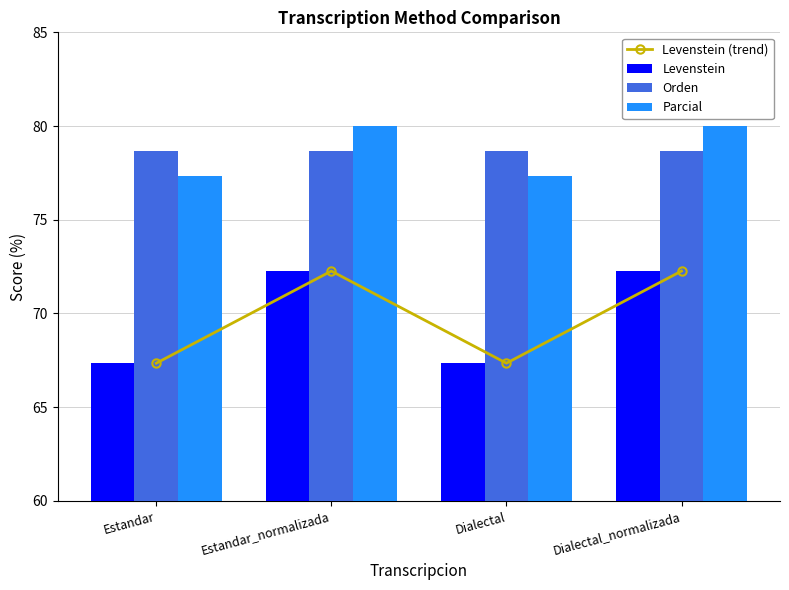

What is the sum of all Parcial values?

314.7